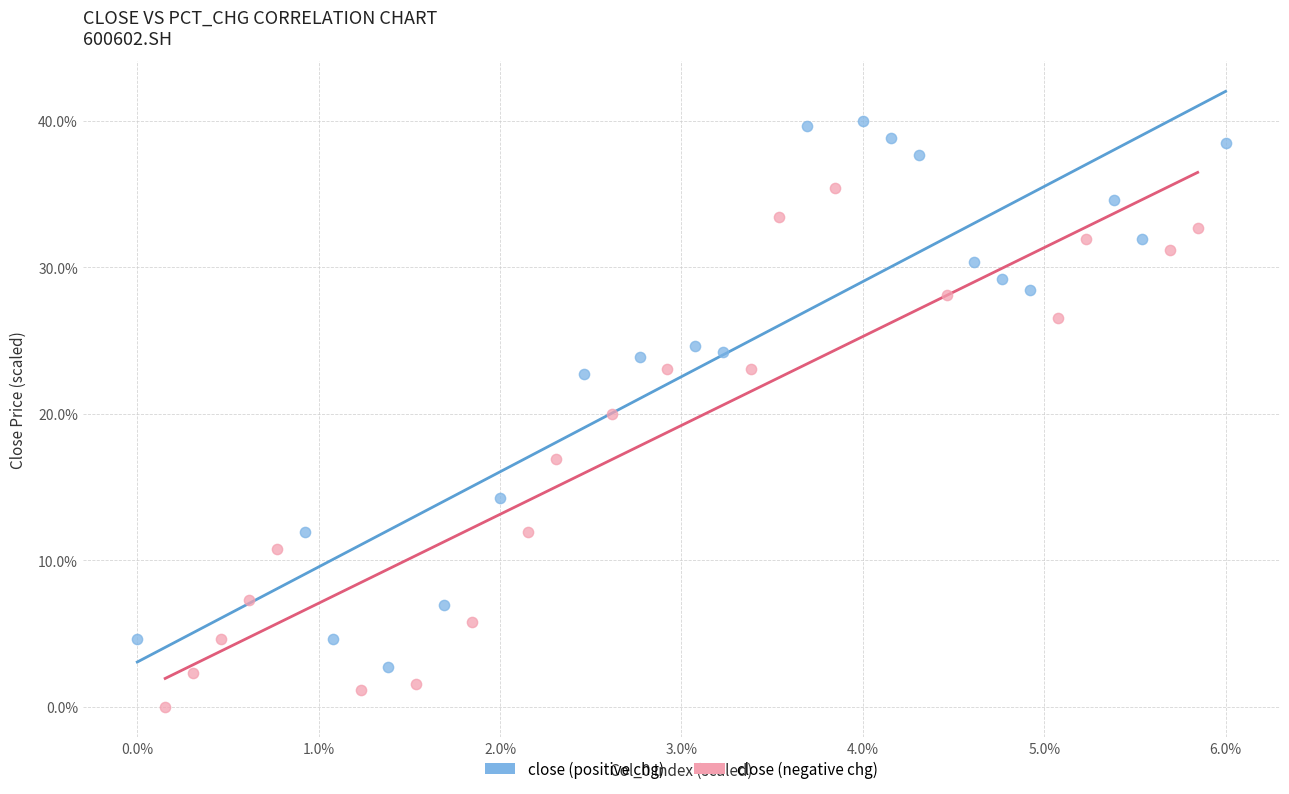

Which series has the widest spread of Y values?

close (positive chg)